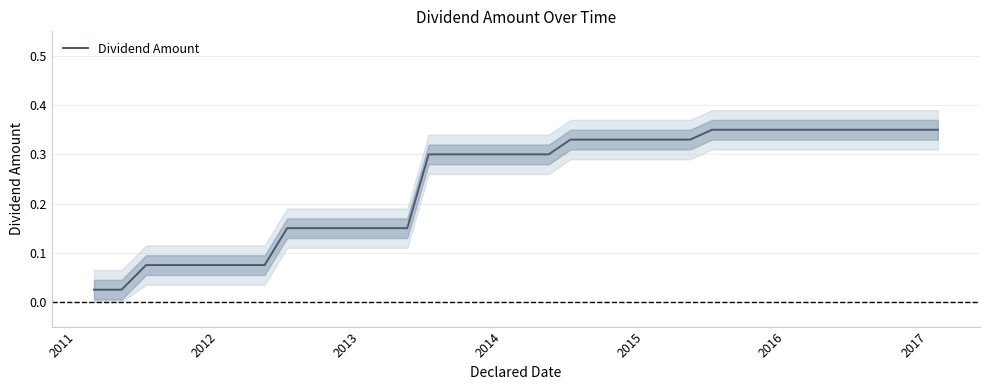

Is this an area chart (filled region under the line)?

No